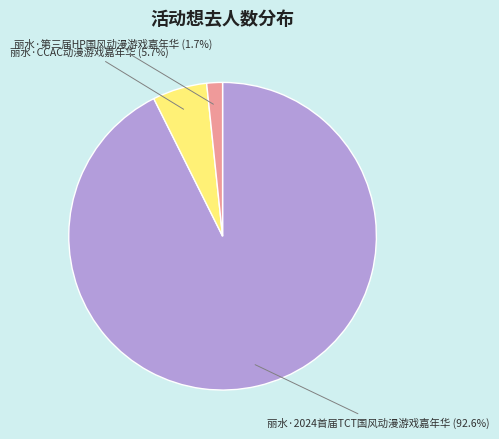

Does any single category account for the majority?

Yes